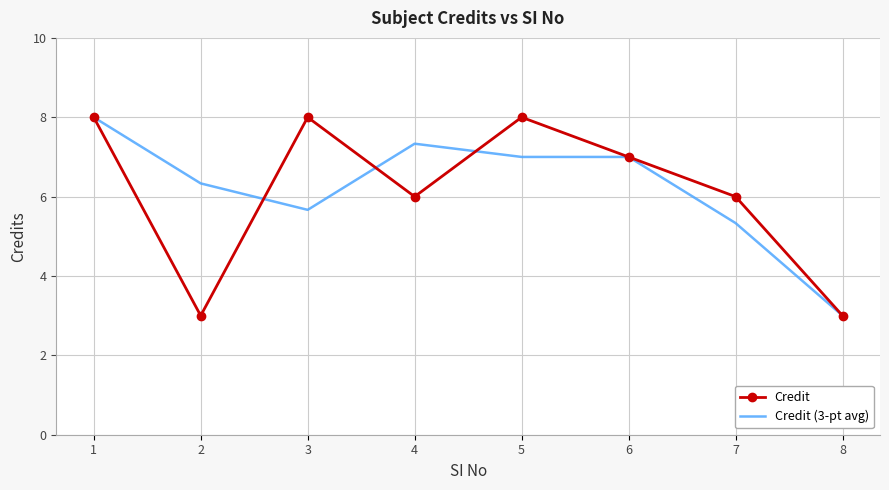

At 2, list the series in order from largest to smallest.

Credit (3-pt avg), Credit